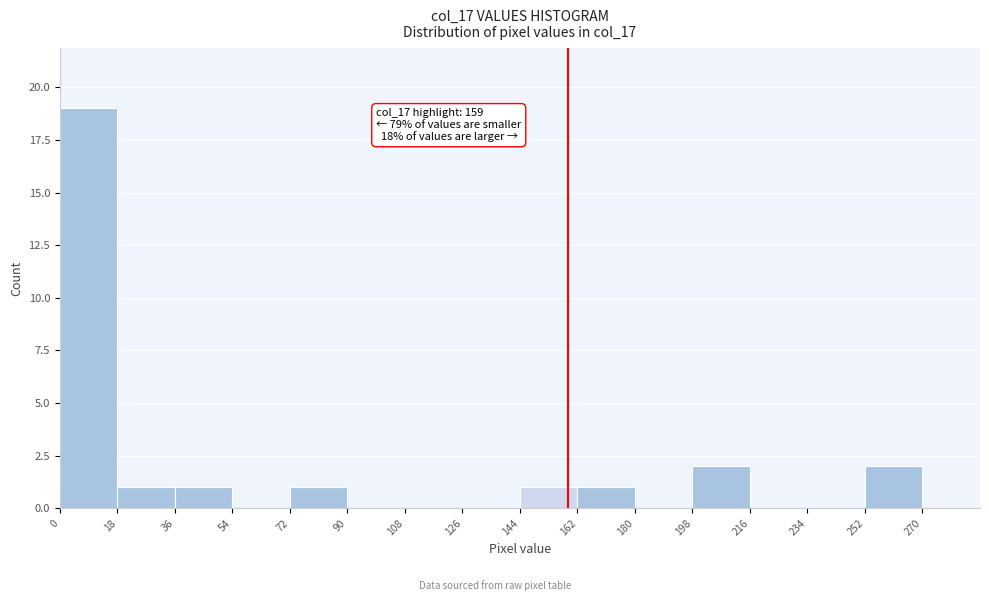

Over which range of the x-axis is the bar tallest?

0 to 18